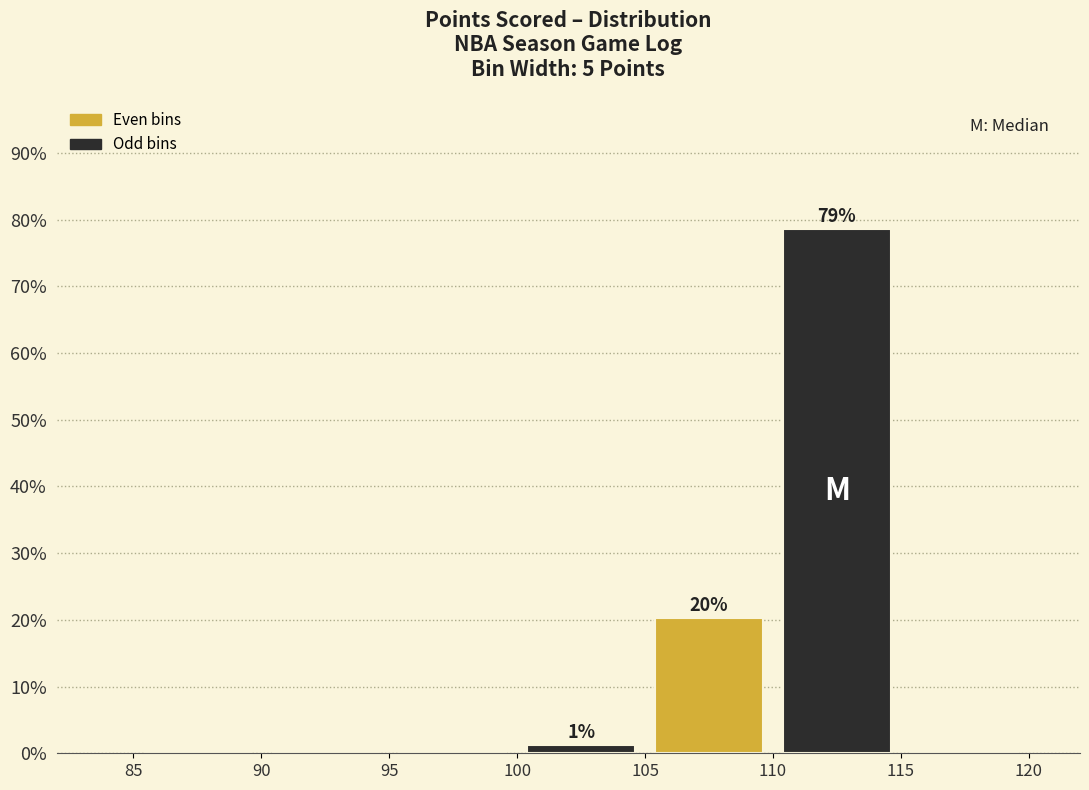

Over which range of the x-axis is the bar tallest?

110 to 115